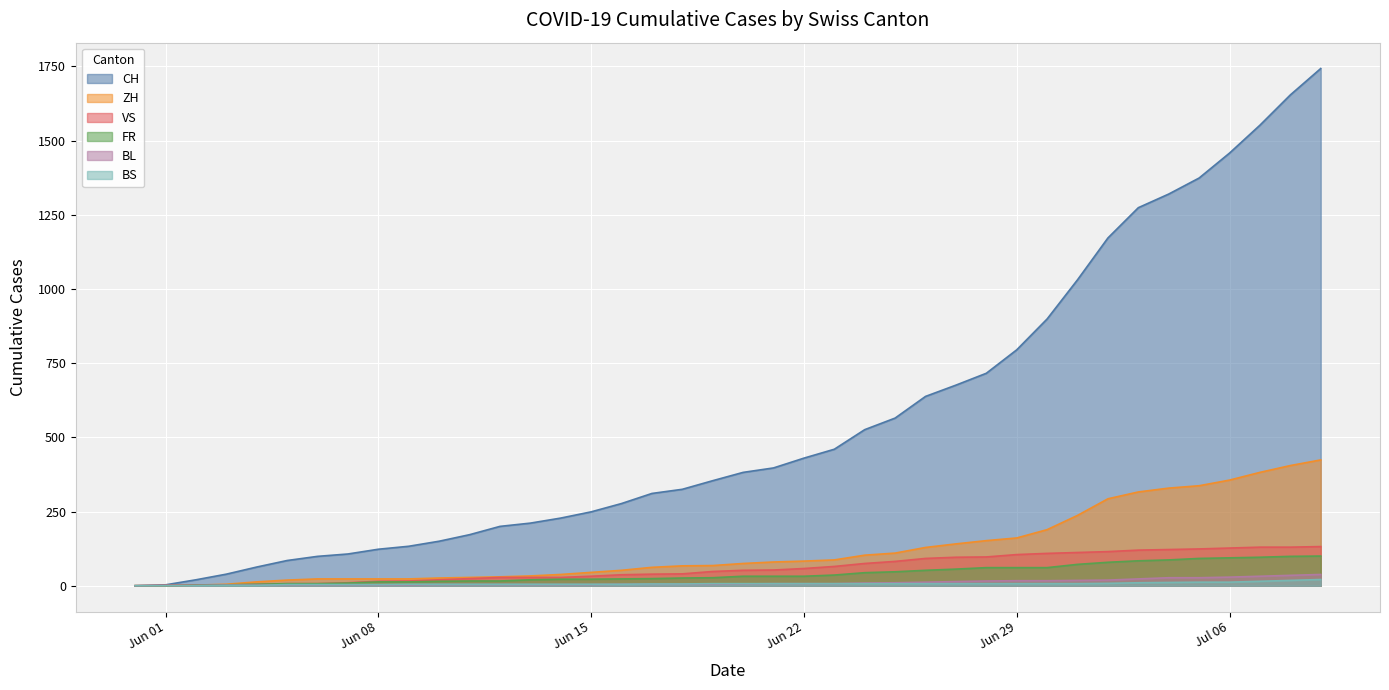

The BL series shows 5 at 2020-06-12. True or false?

False